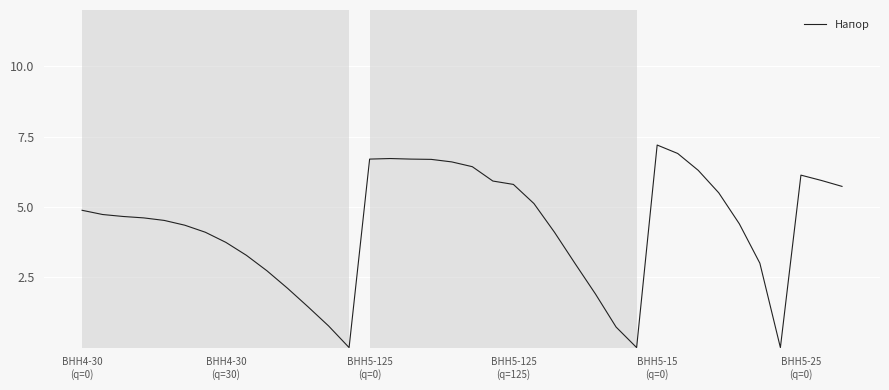

What is the greatest value displayed?

7.2